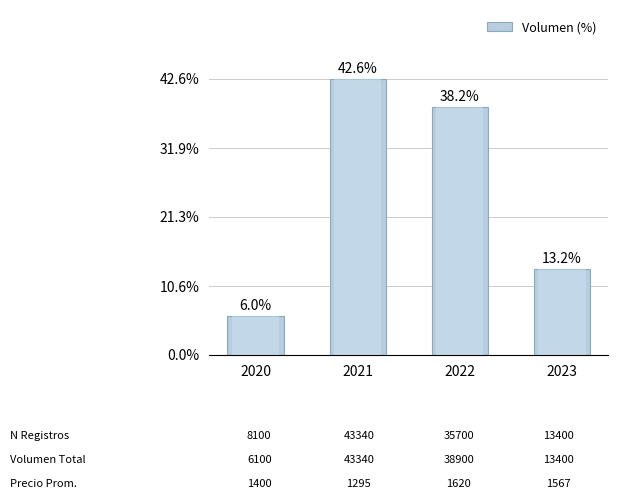

Reading left to right, extract all data points from this chart.

2020=6.0	2021=42.6	2022=38.2	2023=13.2